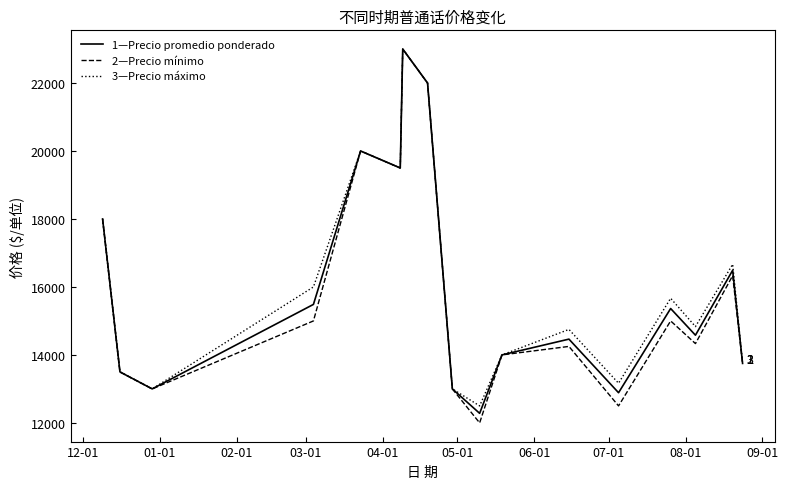

What is the maximum value shown in the chart?

23000.0